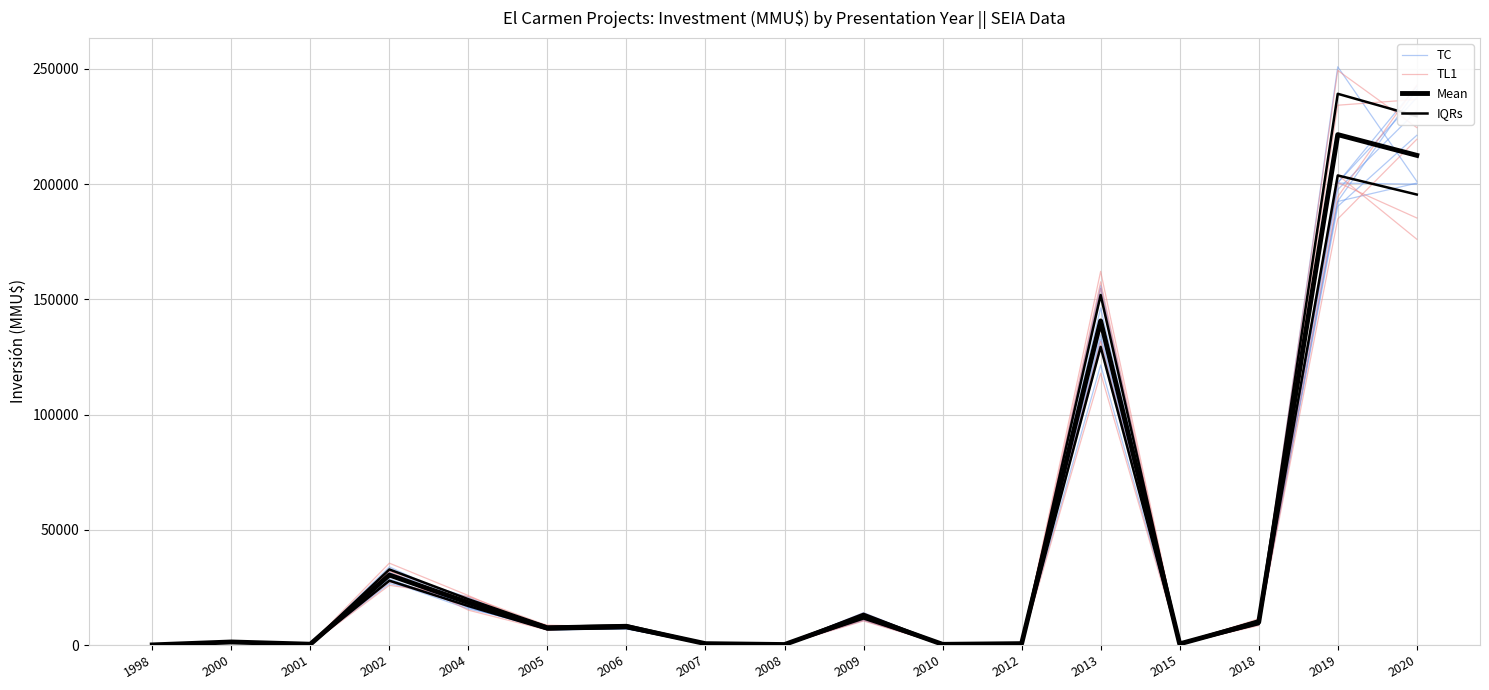

What is the value of the IQRs point at the 4th from the left?

32799.6